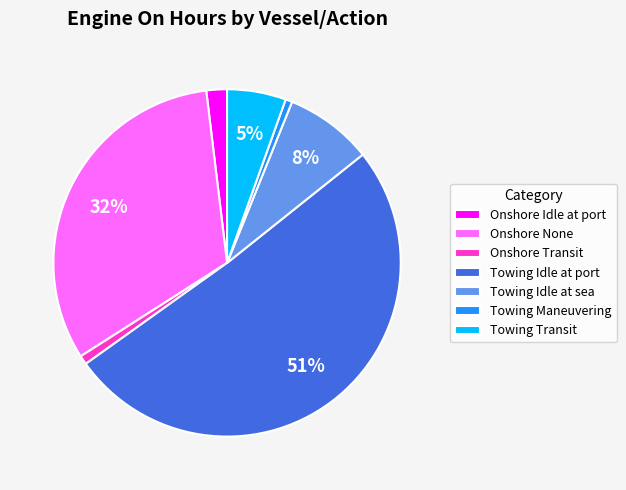

To the nearest percent, what percentage of the pie is Onshore Idle at port?

2%